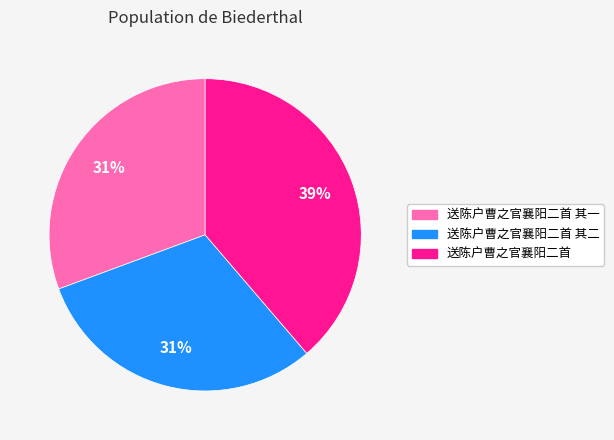

Does any single category account for the majority?

No